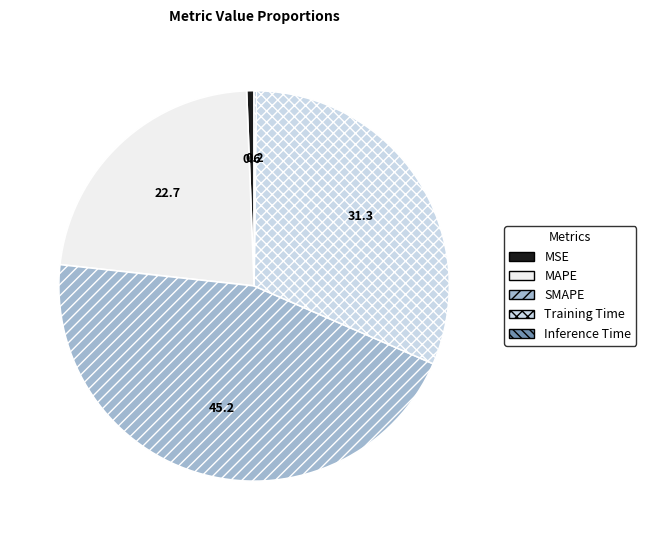

Does SMAPE account for over 50% of the chart?

No